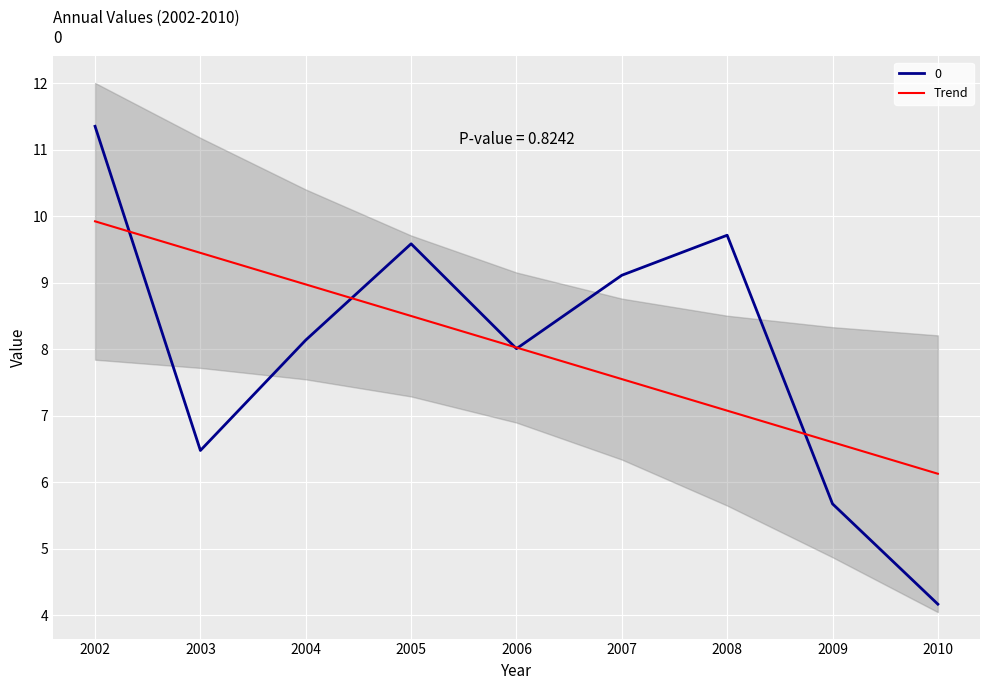

At which label is the value closest to 8?

2006